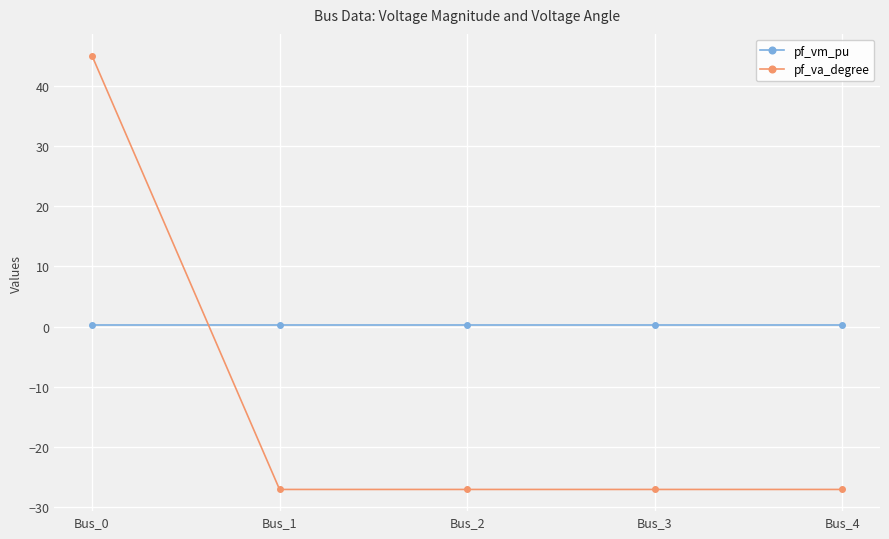

Between which two adjacent categories do pf_vm_pu and pf_va_degree first intersect?

Bus_0 and Bus_1